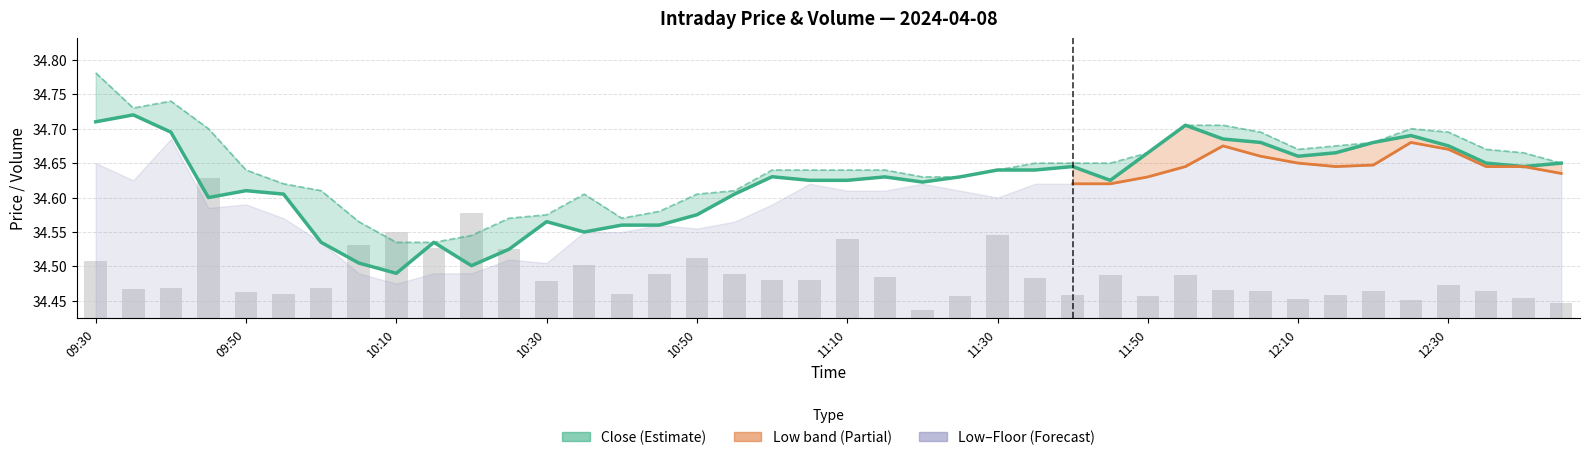

How many distinct data groups are displayed?

3